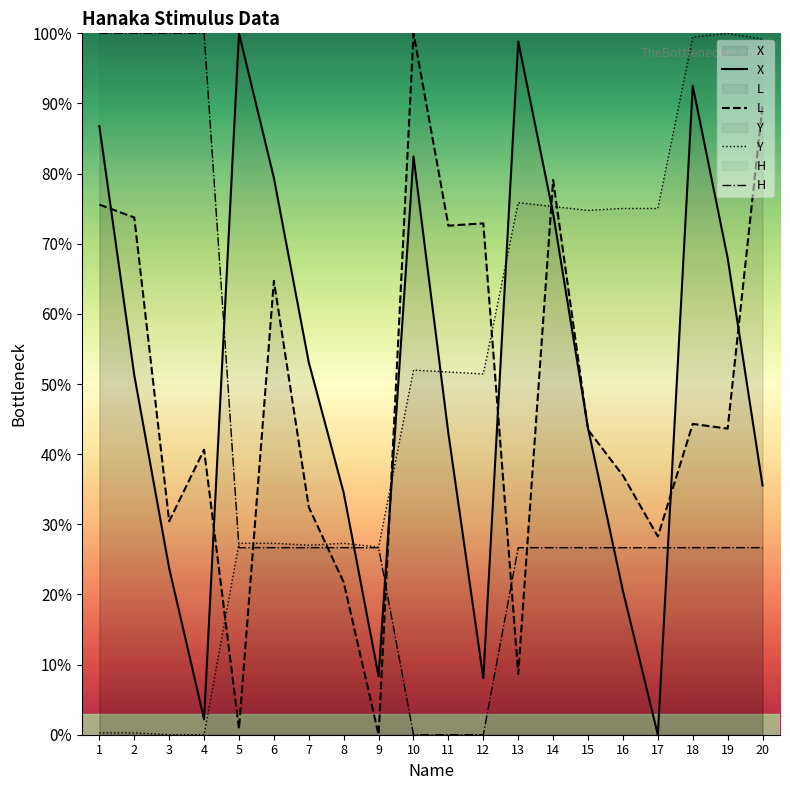

What is the maximum value for H ?

100.0